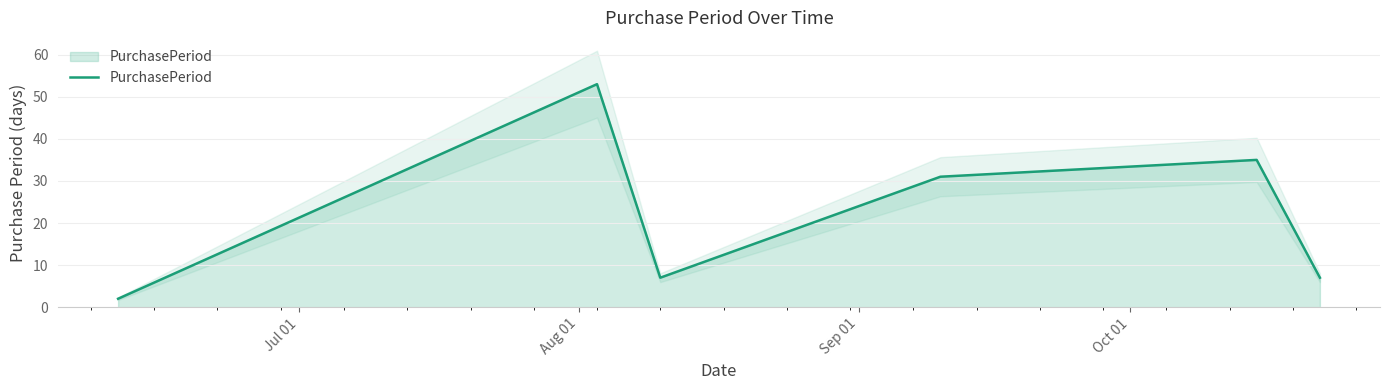

What is the difference between the maximum and second lowest values?

46